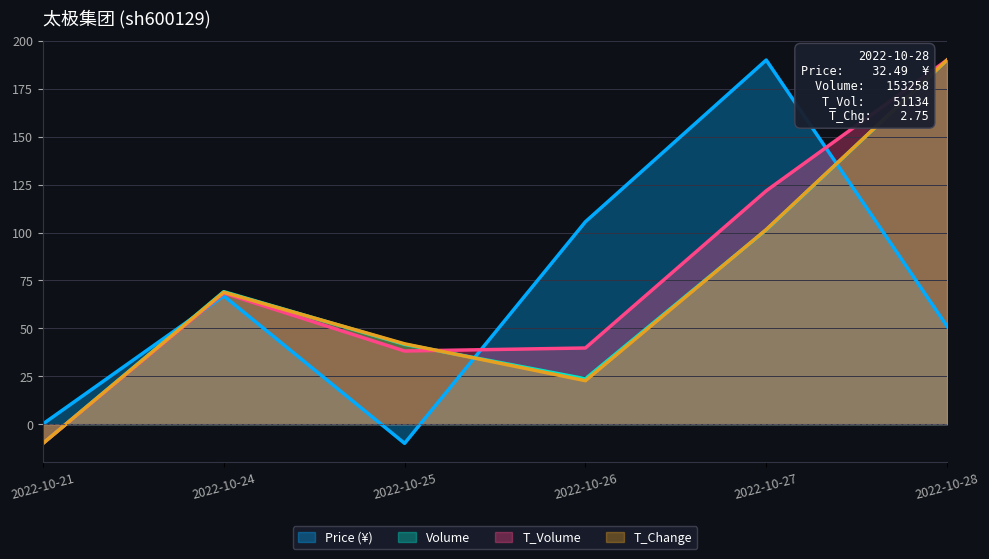

What is the approximate value of price at 2022-10-24?

66.9